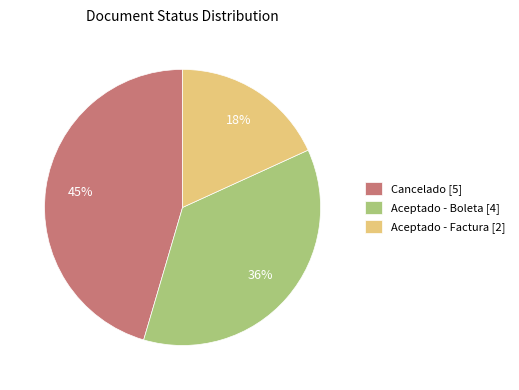

Which has a higher value, Aceptado - Boleta [4] or Aceptado - Factura [2]?

Aceptado - Boleta [4]